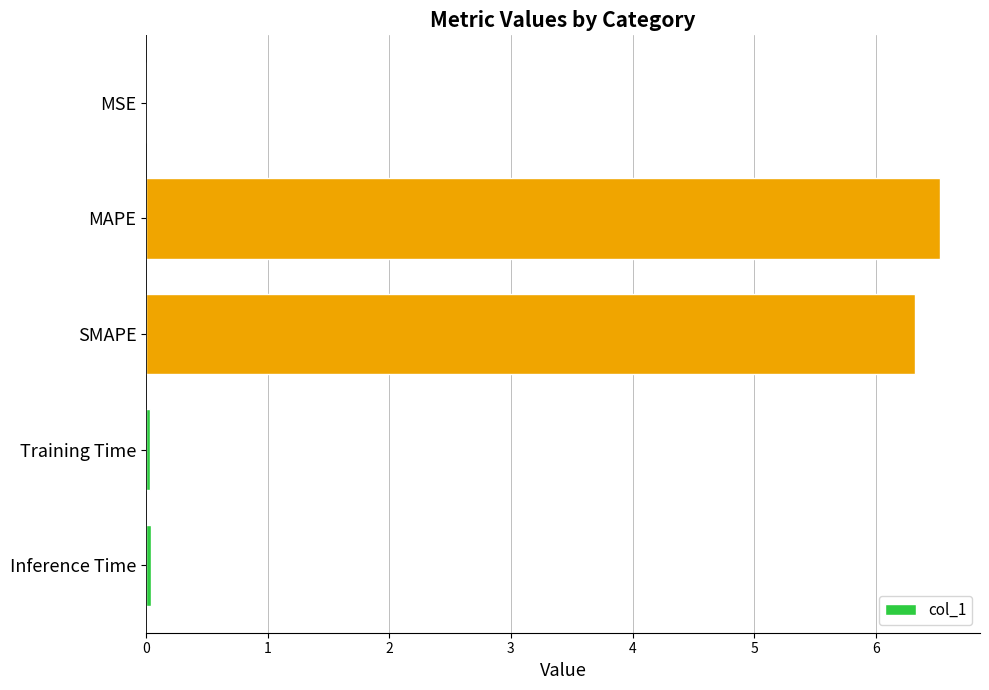

True or false: the data shows 3.8 at MAPE.

False